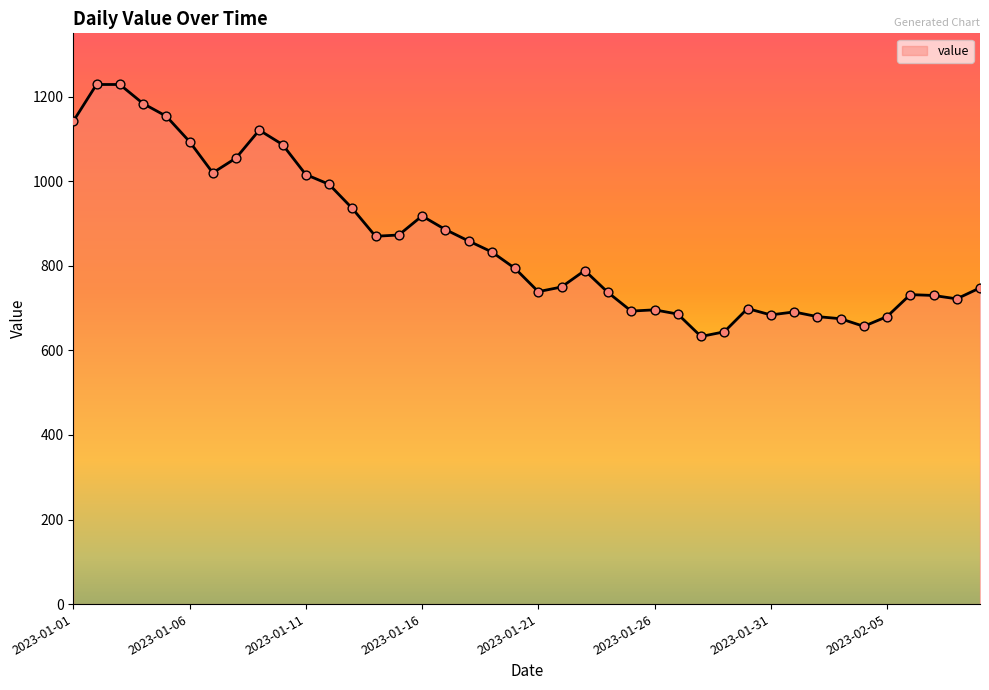

What is the maximum value shown in the chart?

1229